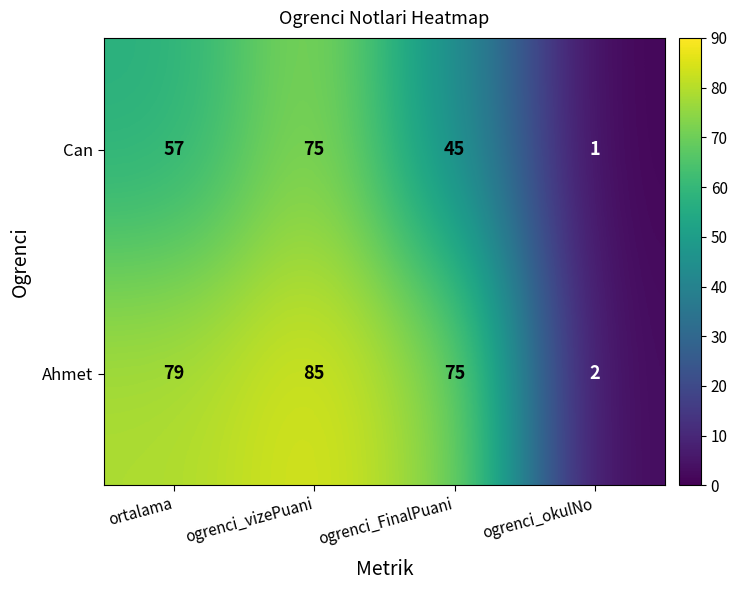

What is the maximum value shown in the chart?

85